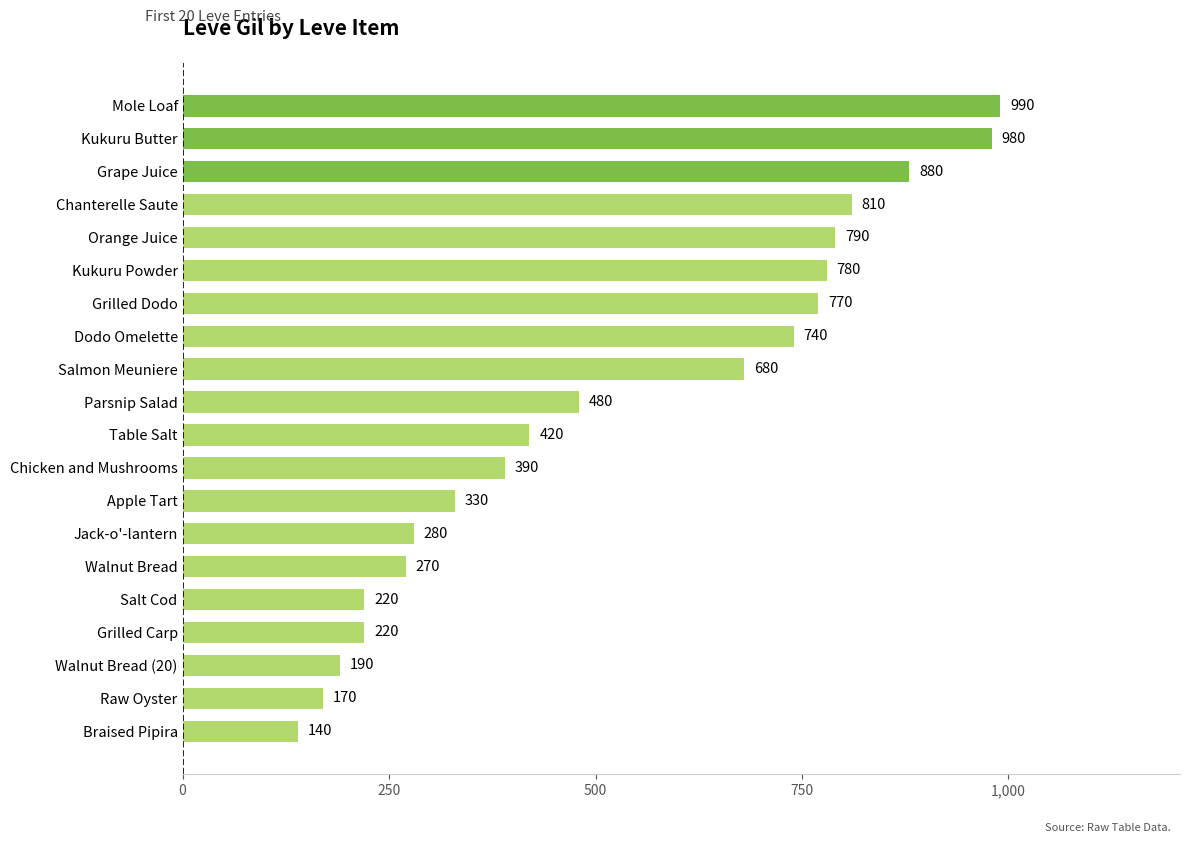

Between Jack-o'-lantern and Grilled Dodo, which is larger?

Grilled Dodo